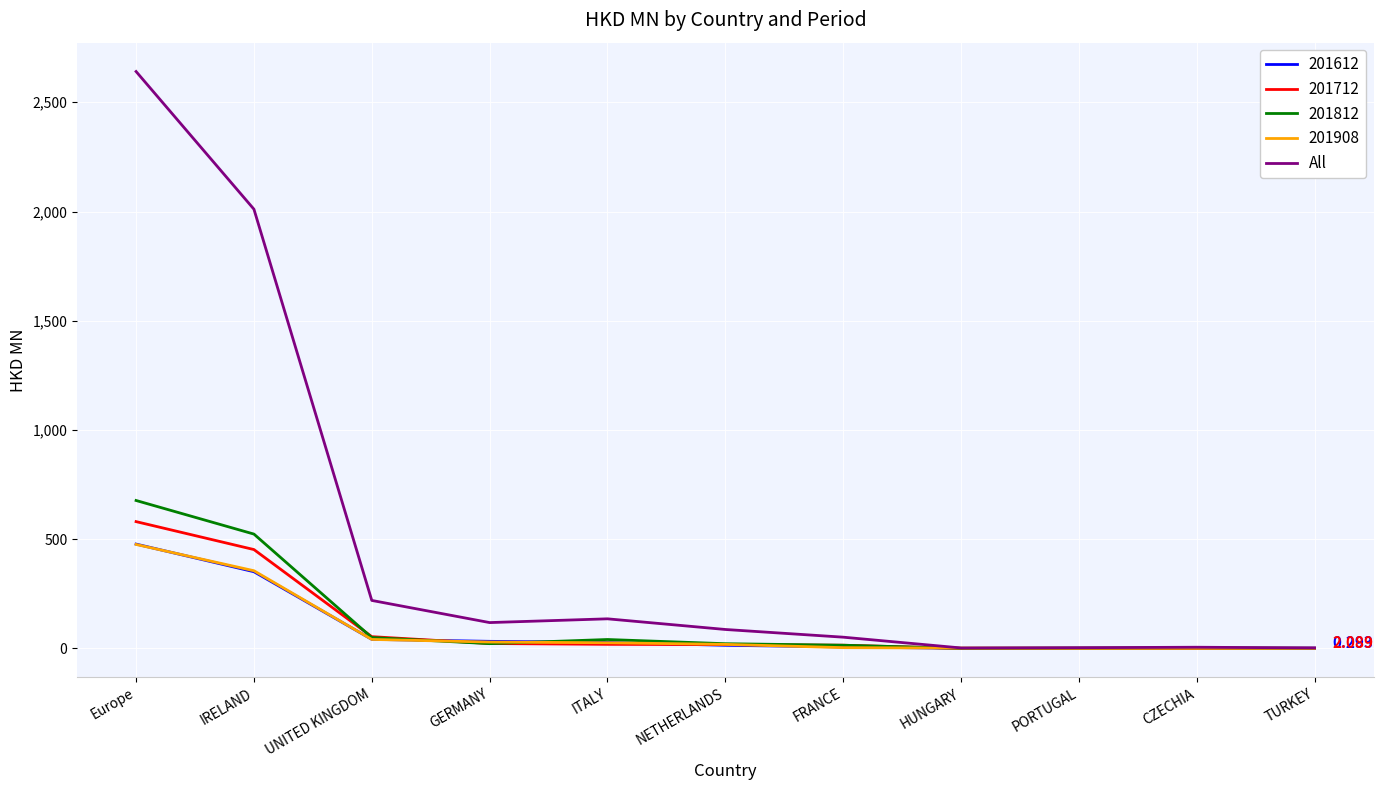

Which series has the largest total across all categories?

All